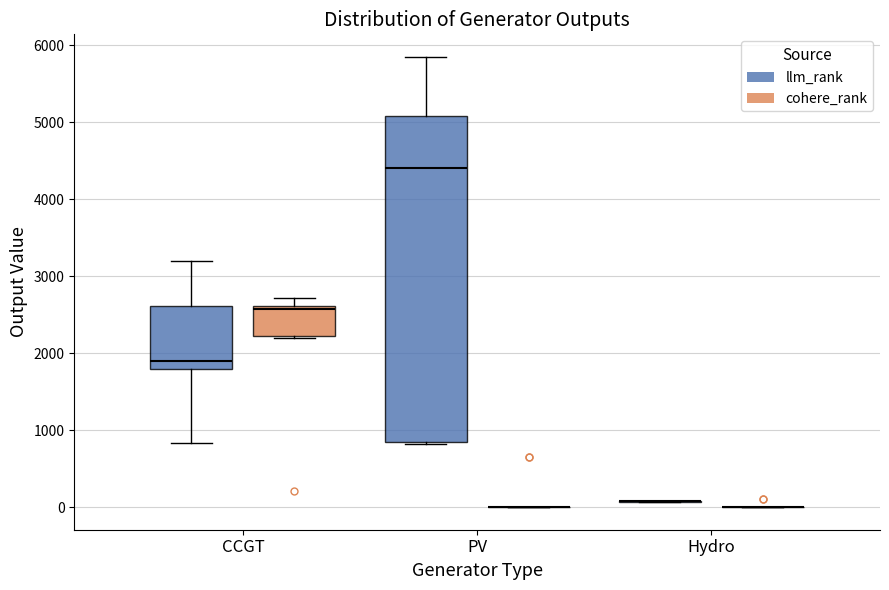

Reading left to right, read every box against the y-axis: the position of its median line, the range the box covers, and the ends of its whiskers. The values are not printed on the chart, so give them approximately, as read against the axis.

CCGT (llm_rank): median 1900, box 1800 to 2600, whiskers 800 to 3200
CCGT (cohere_rank): median 2600 (just below the box's upper edge), box 2200 to 2600, whiskers 2200 to 2700
PV (llm_rank): median 4400, box 800 to 5100, whiskers 800 to 5900
PV (cohere_rank): box collapsed to a line at 0, whiskers 0 to 0
Hydro (llm_rank): box collapsed to a line at 100, whiskers 100 to 100
Hydro (cohere_rank): box collapsed to a line at 0, whiskers 0 to 0